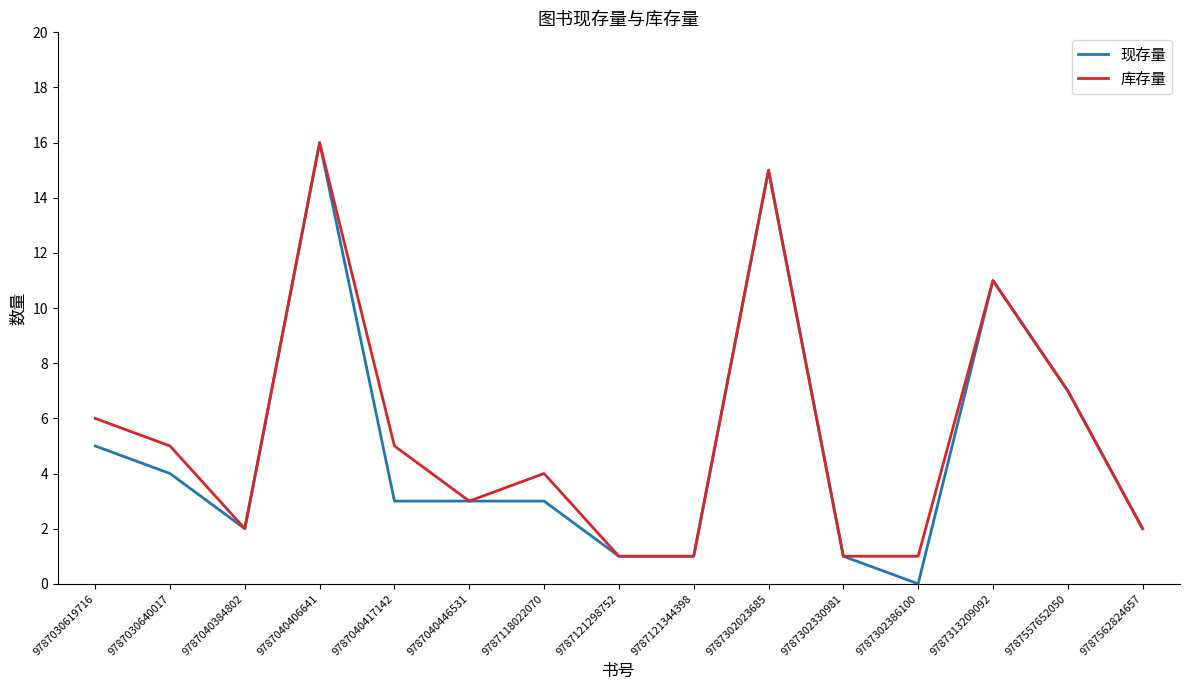

Which series changed the most between 9787030640017 and 9787302023685?

现存量